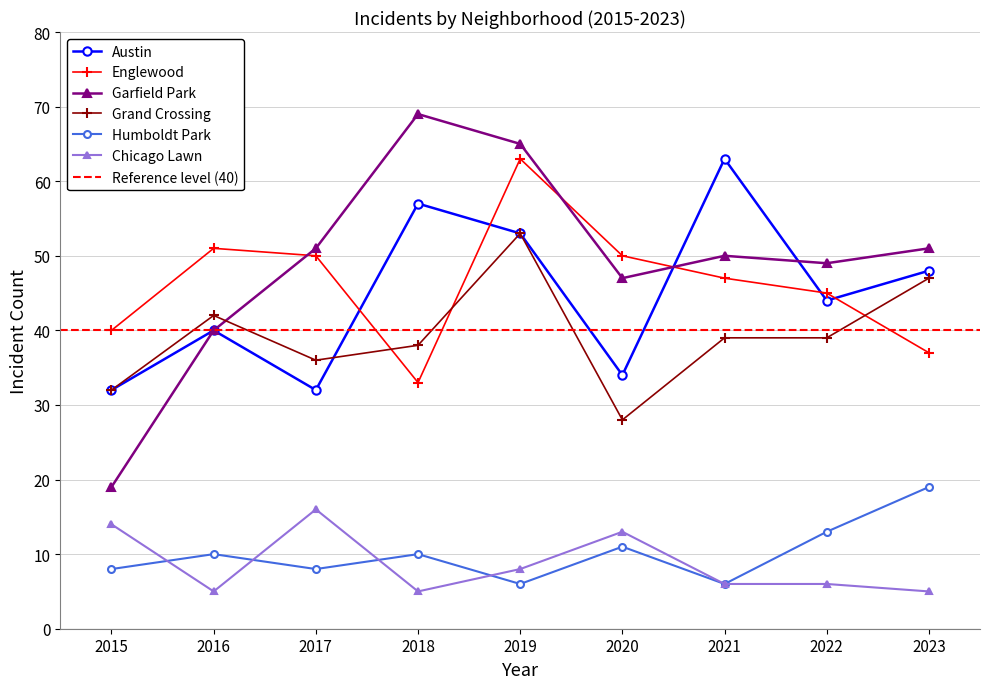

What is the value of the Chicago Lawn point at the 2nd from the left?

5